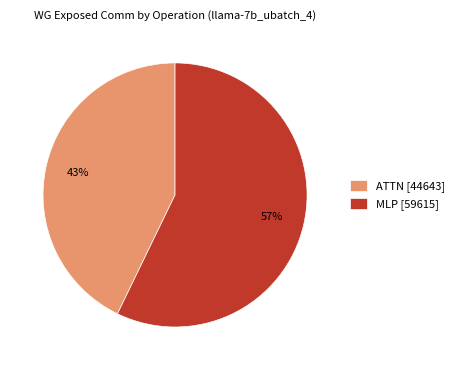

What is the smallest slice in the pie chart?

ATTN [44643]